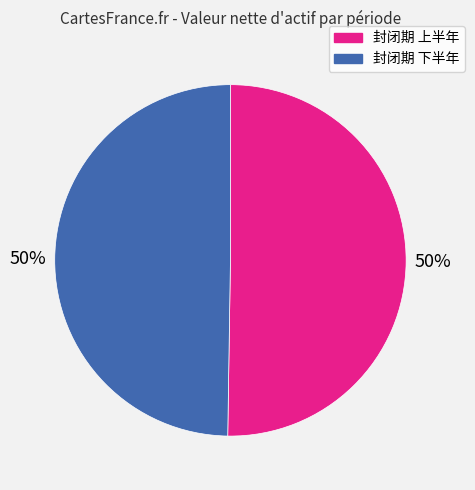

True or false: 封闭期 下半年 accounts for 61% of the total.

False